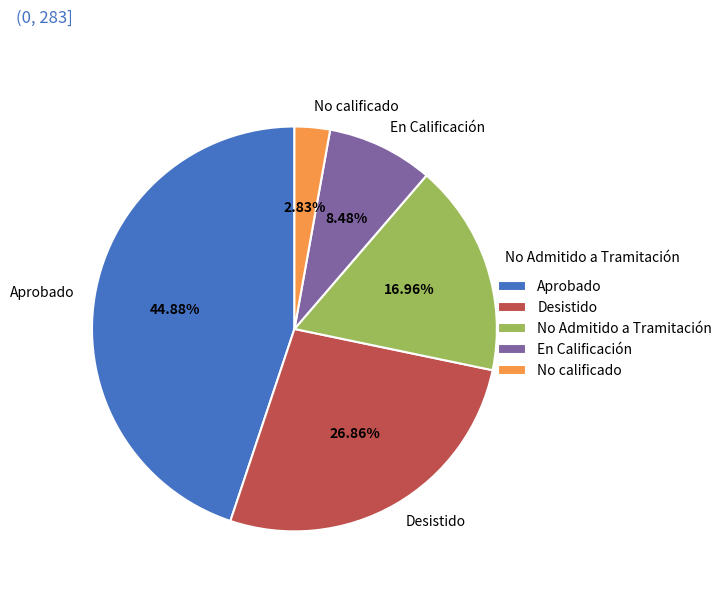

Count the number of slices in the pie.

5